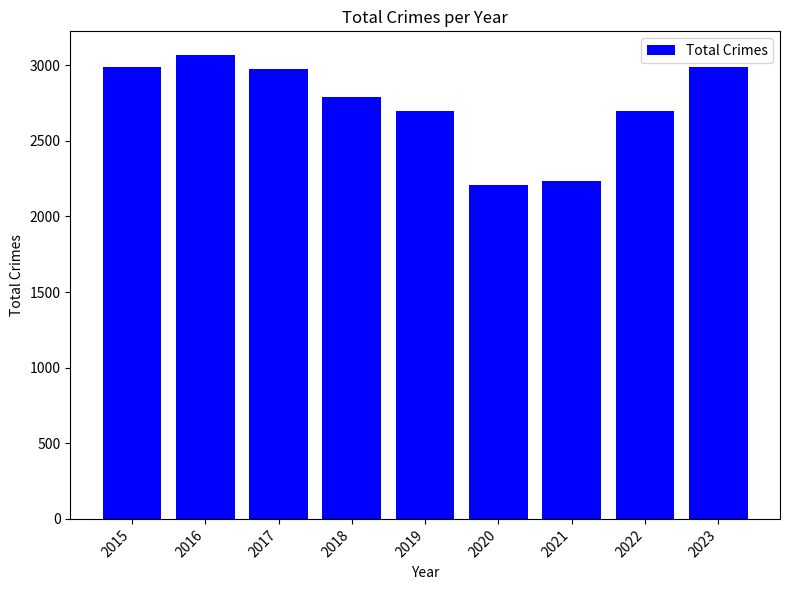

What is the approximate value at 2019, to the nearest 10?

2700